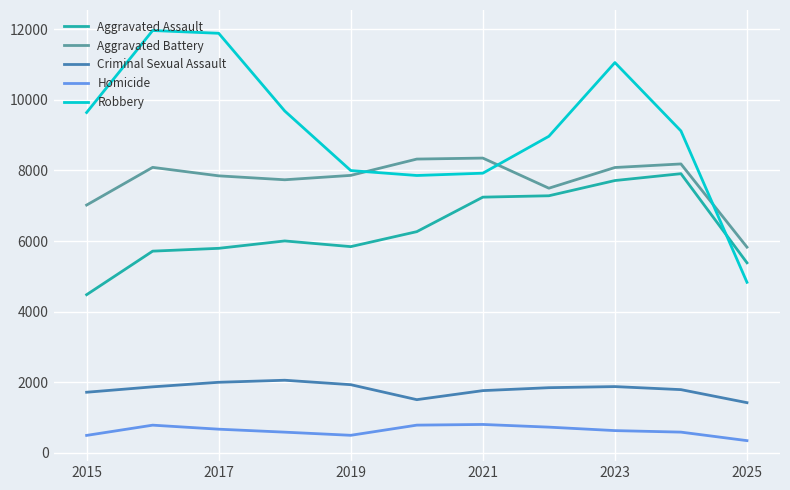

True or false: Homicide and Aggravated Assault intersect in this chart.

False